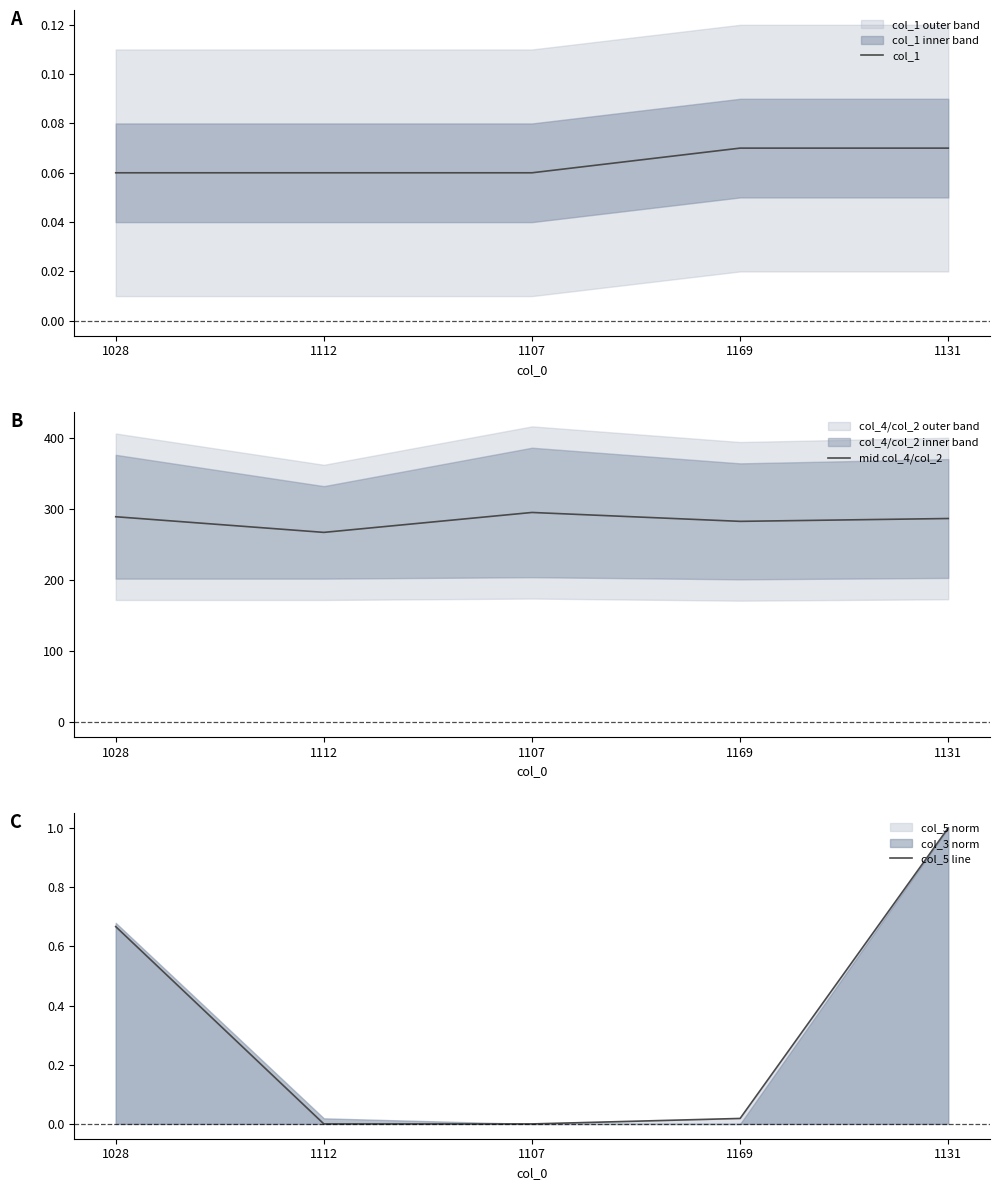

Rank the categories by mid col_4/col_2 value from highest to lowest.

1107, 1028, 1131, 1169, 1112